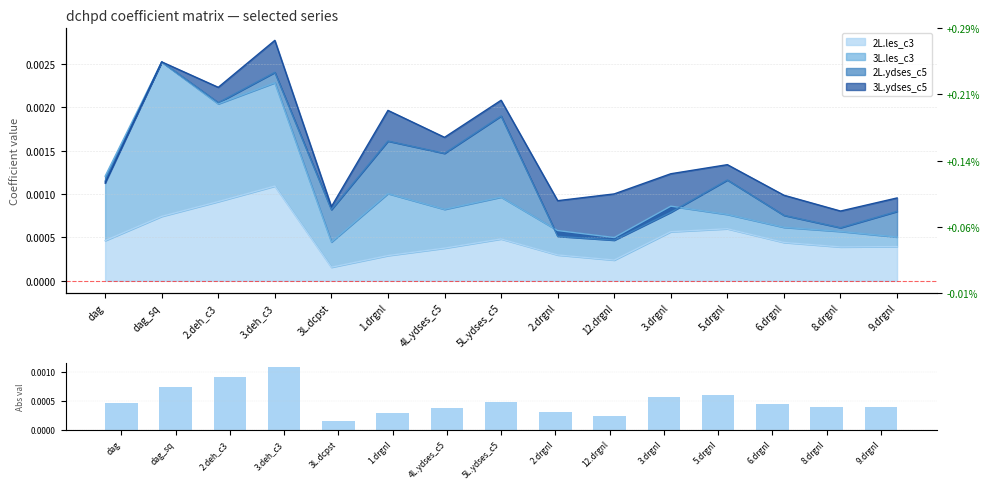

How many values are between 0 and 1?

15